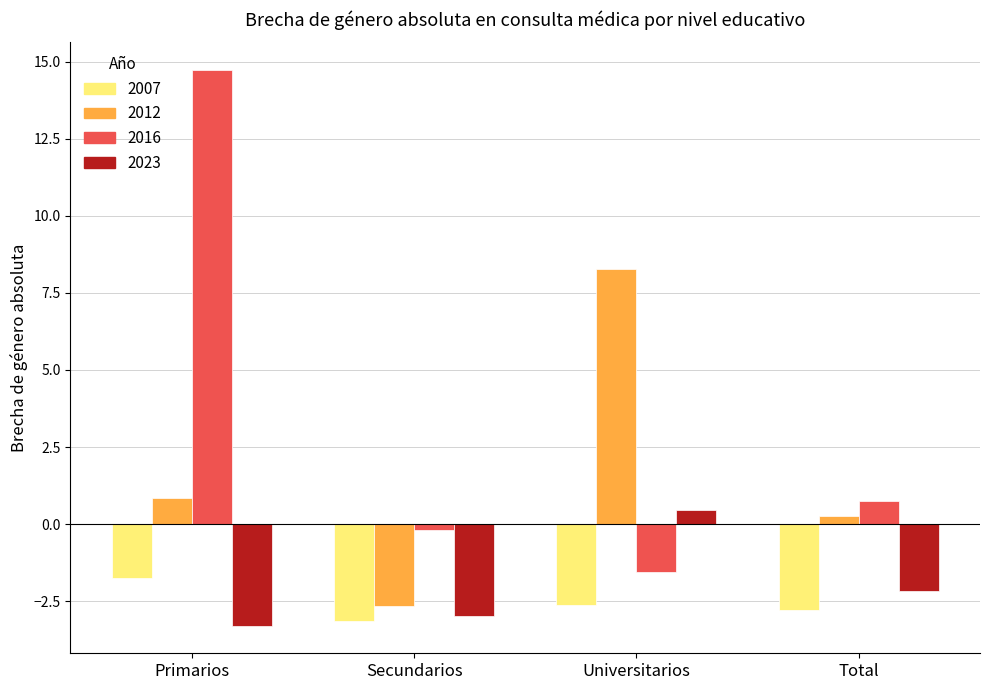

What are all the series names shown in the legend?

2007, 2012, 2016, 2023